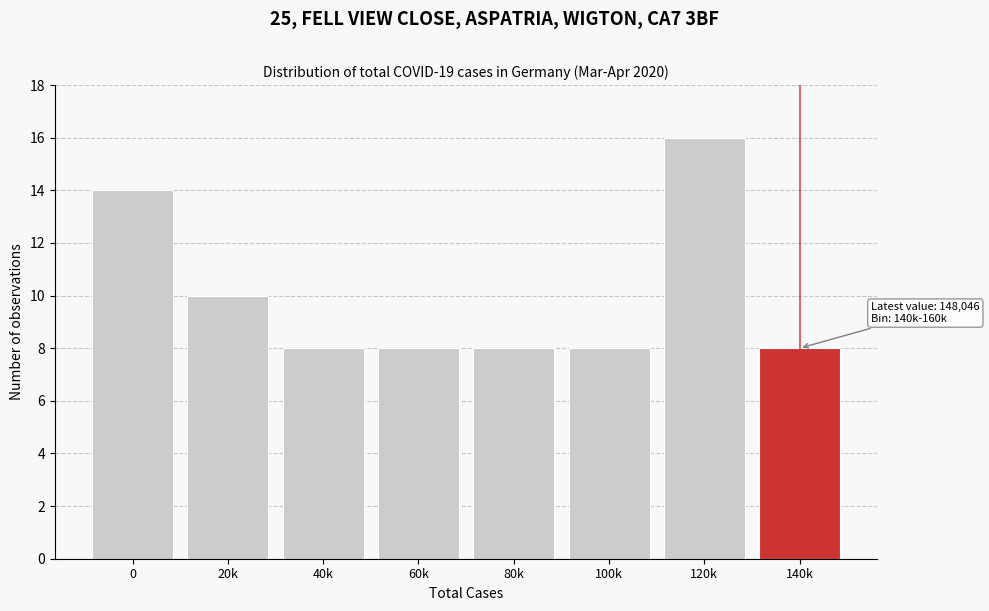

Reading left to right, what are all the values shown in this chart?

0=14	20k=10	40k=8	60k=8	80k=8	100k=8	120k=16	140k=8